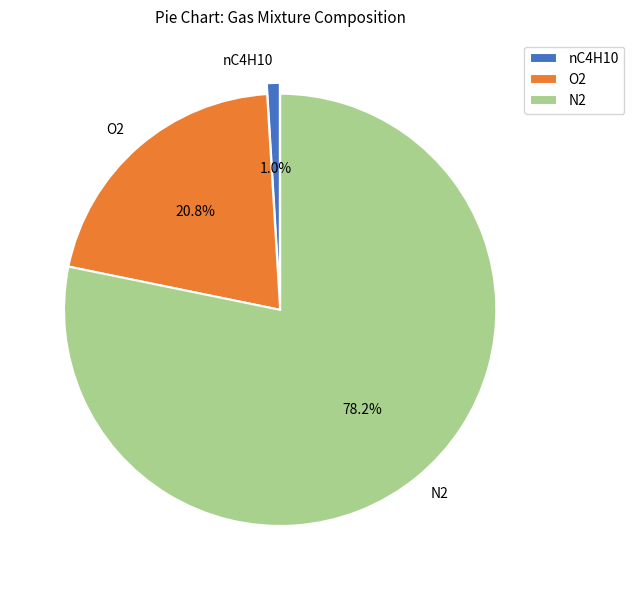

What percentage is the O2 slice, to the nearest percent?

21%